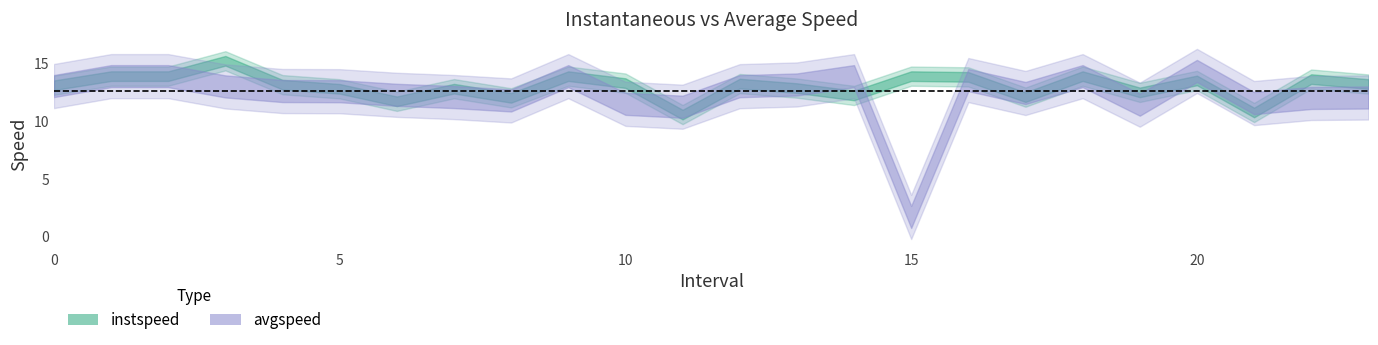

What is the difference between the second highest and minimum values in the instspeed series?

3.3